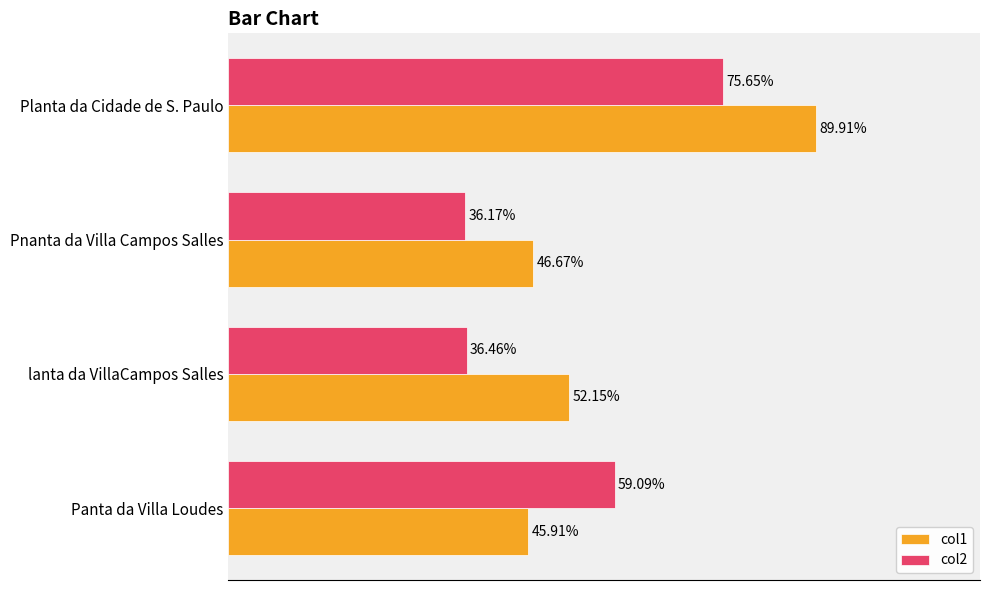

Which series has the largest range (max minus min)?

col1